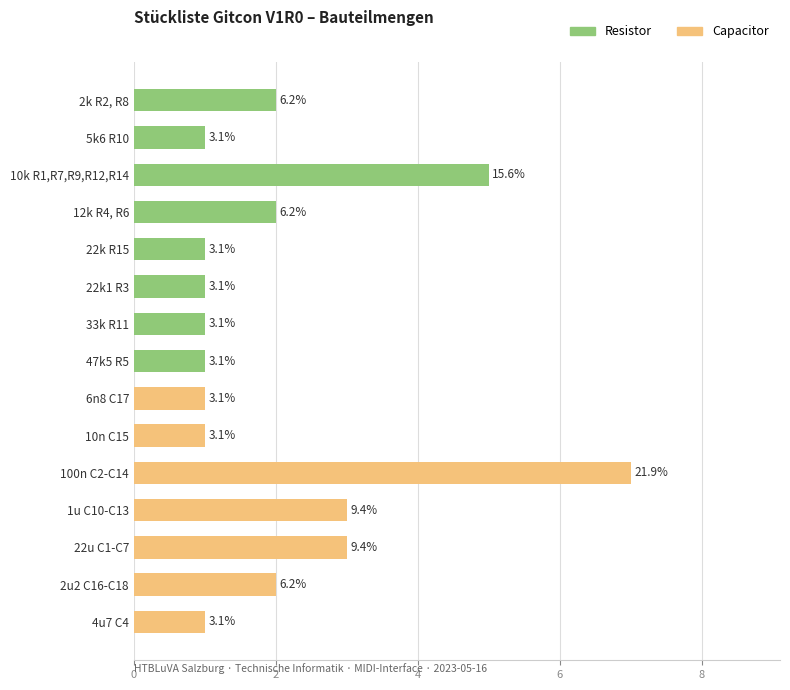

At which category does the chart reach its peak across all series?

100n C2-C14